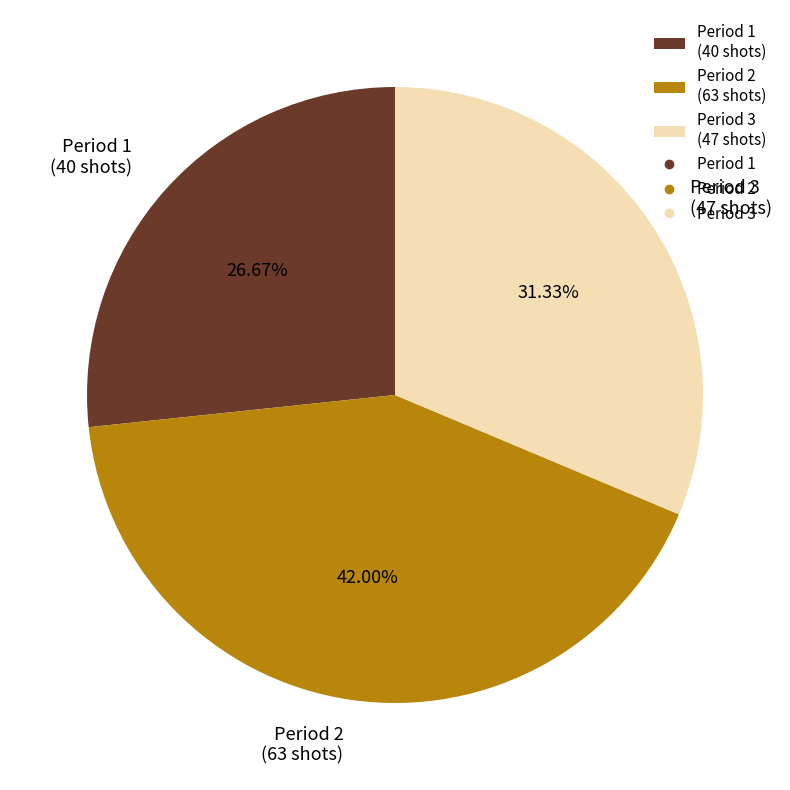

Is it true that Period 2 is 56% of the pie?

False